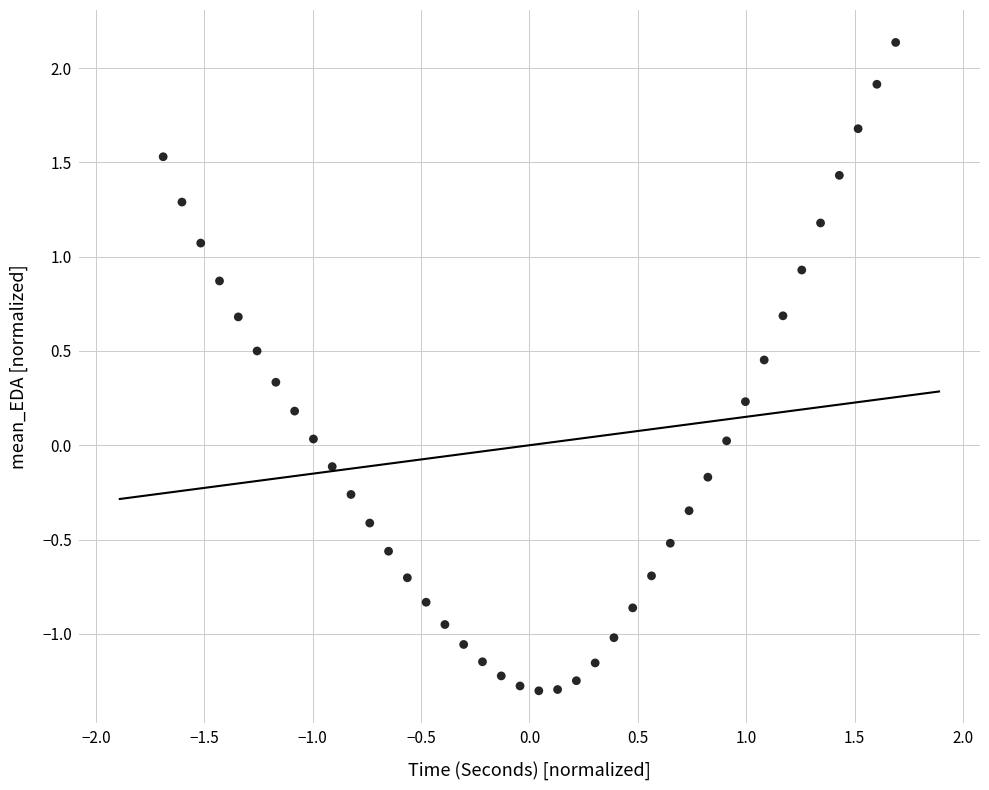

What is the range of X values (max minus min)?

3.4